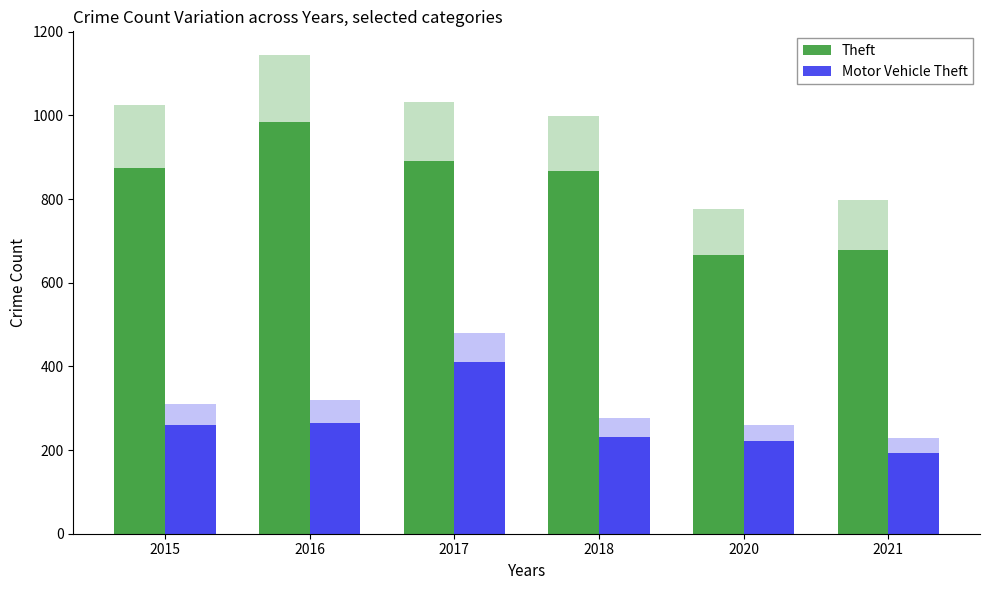

What are all the series names shown in the legend?

Theft, Motor Vehicle Theft